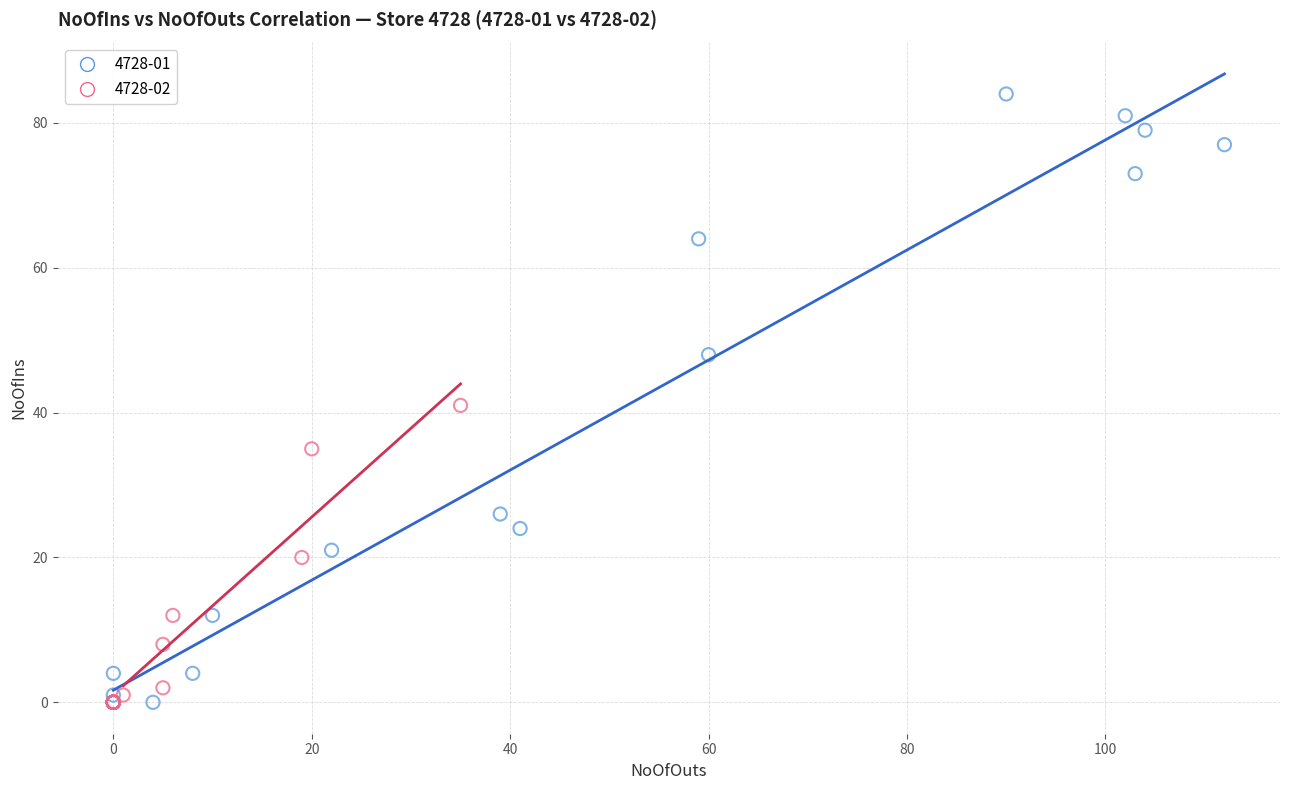

Which series has the largest Y range (max minus min)?

4728-01